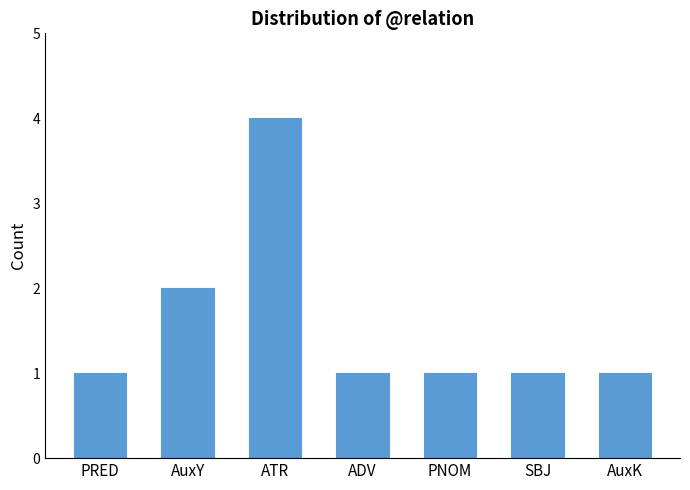

Which has a higher value, AuxY or PNOM?

AuxY